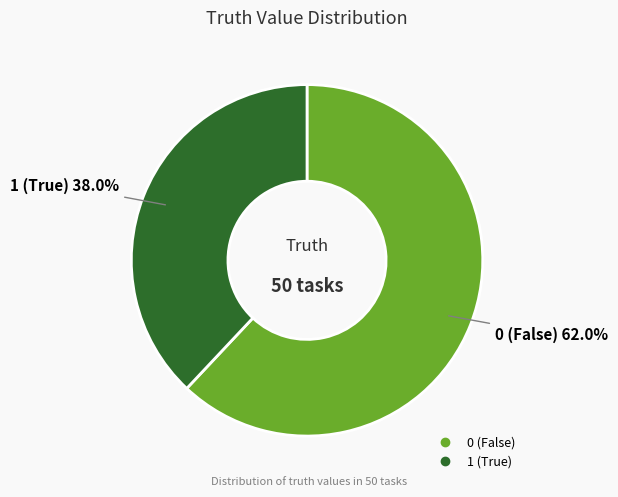

Rank the categories by value from lowest to highest.

1, 0